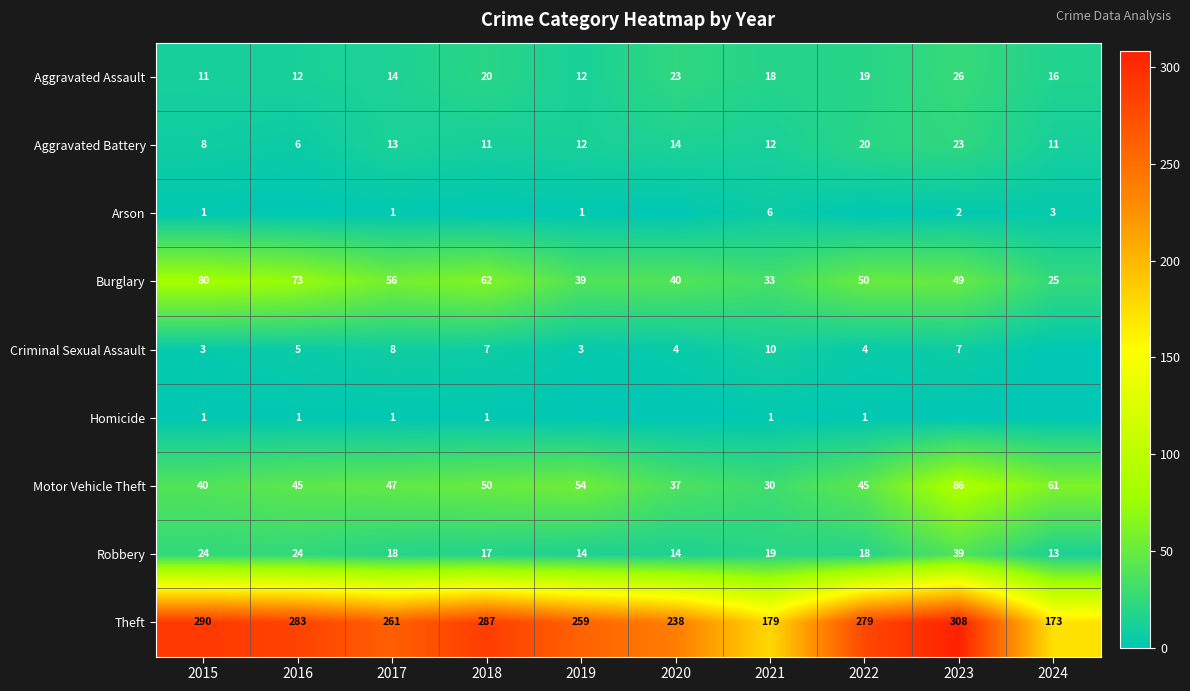

What is the total value across all series at 2015?

458